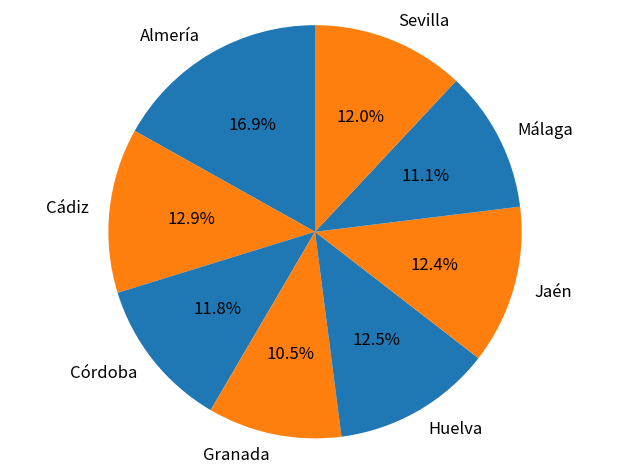

Which category has the biggest portion of the pie?

Almería